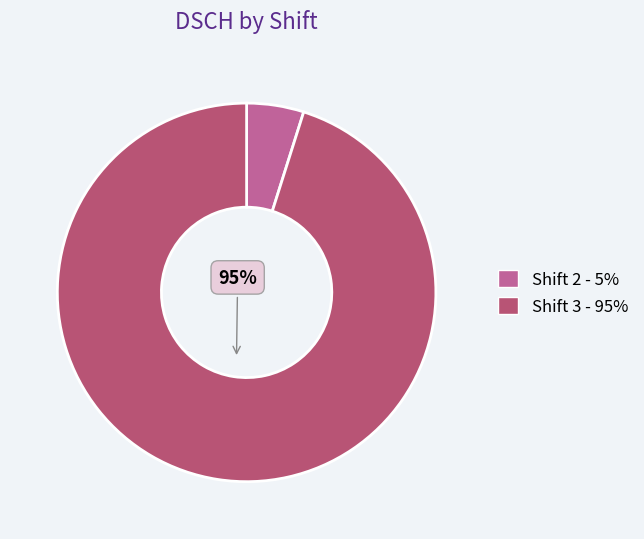

To the nearest percent, what is the average slice percentage?

50%